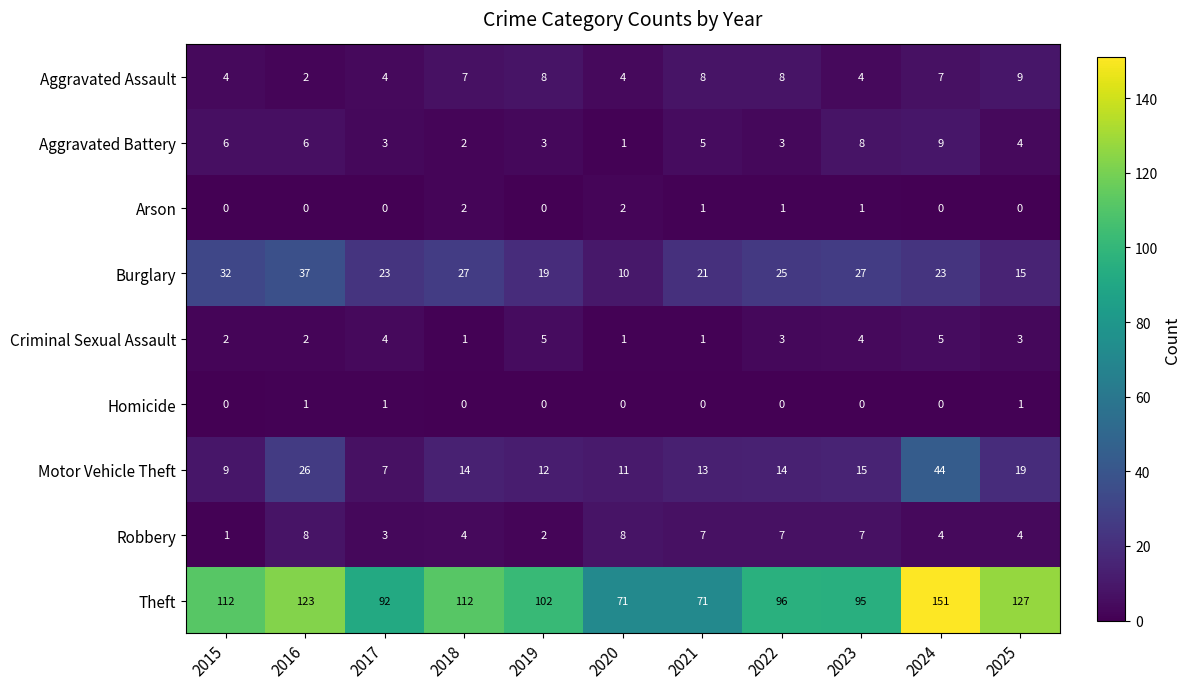

What is the sum of all Robbery values?

55